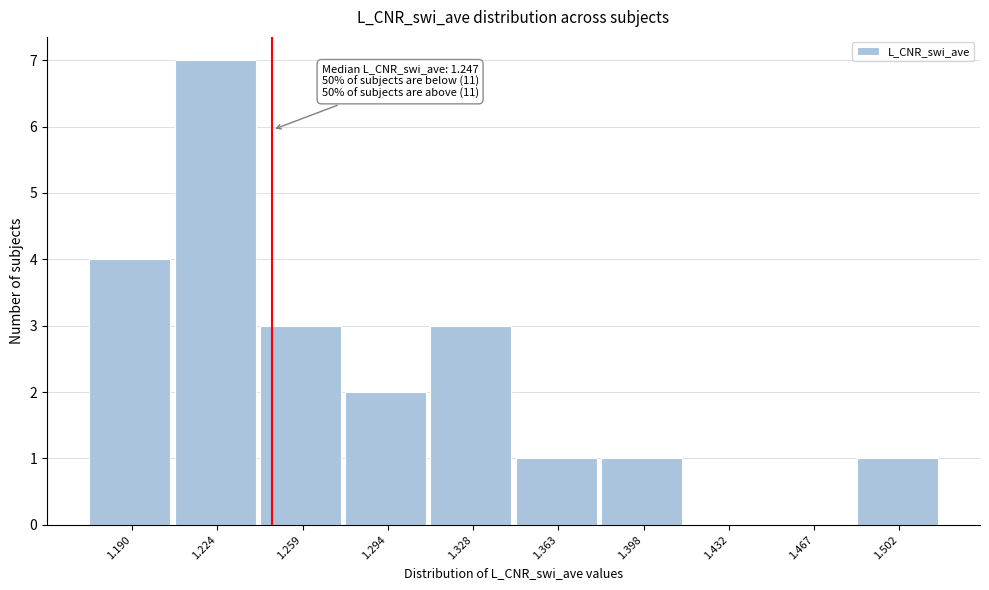

Which range on the x-axis has the tallest bar?

1.205 to 1.240